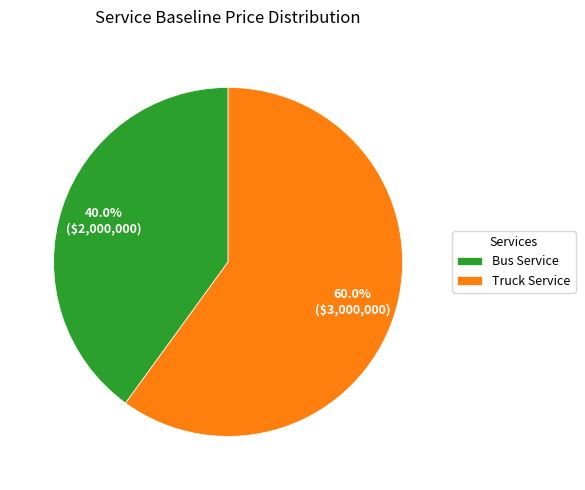

What is the ratio of the value at Truck Service to the value at Bus Service?

1.5